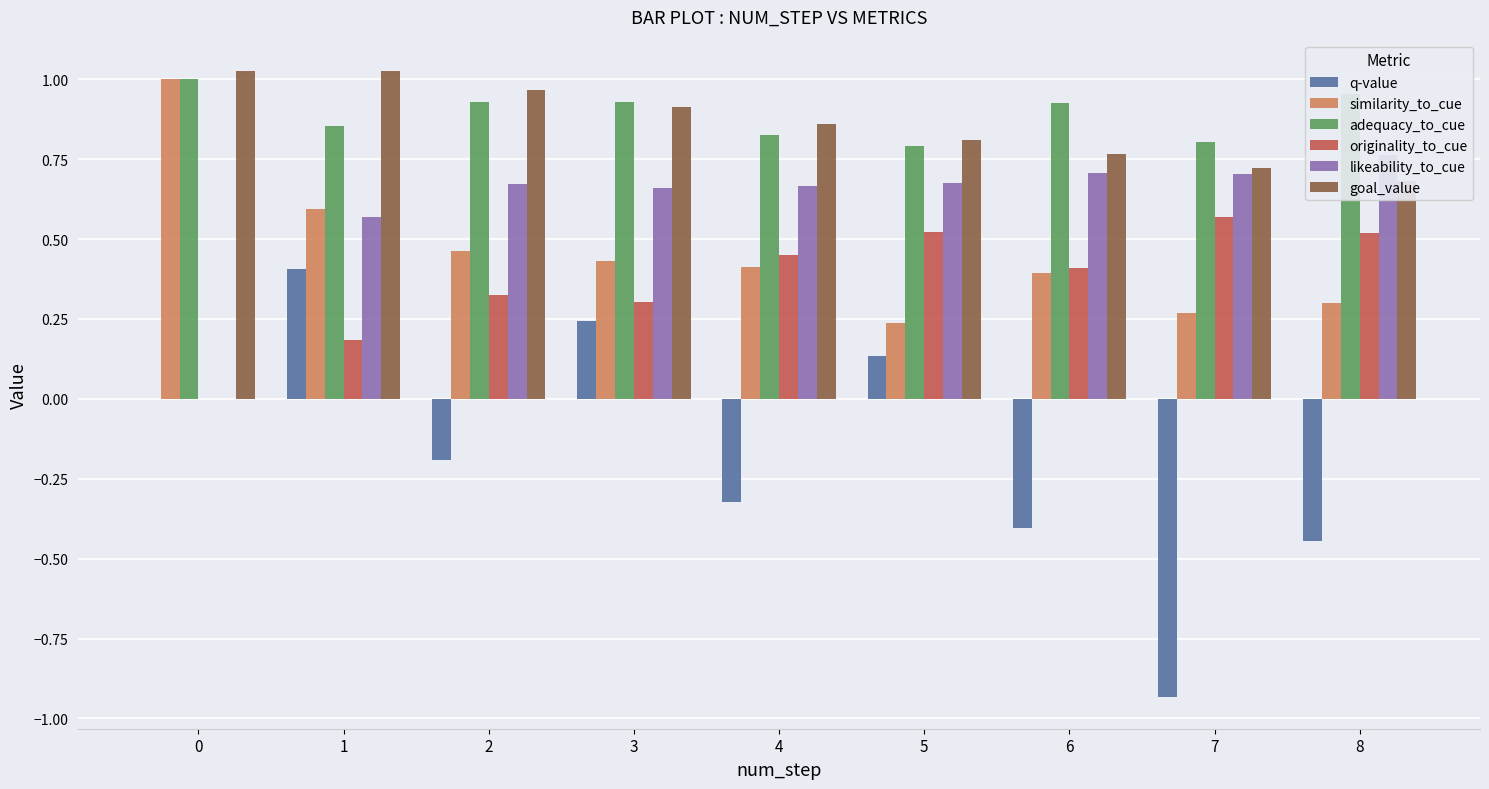

What is the difference between the second highest and second lowest values in the q-value series?

0.7